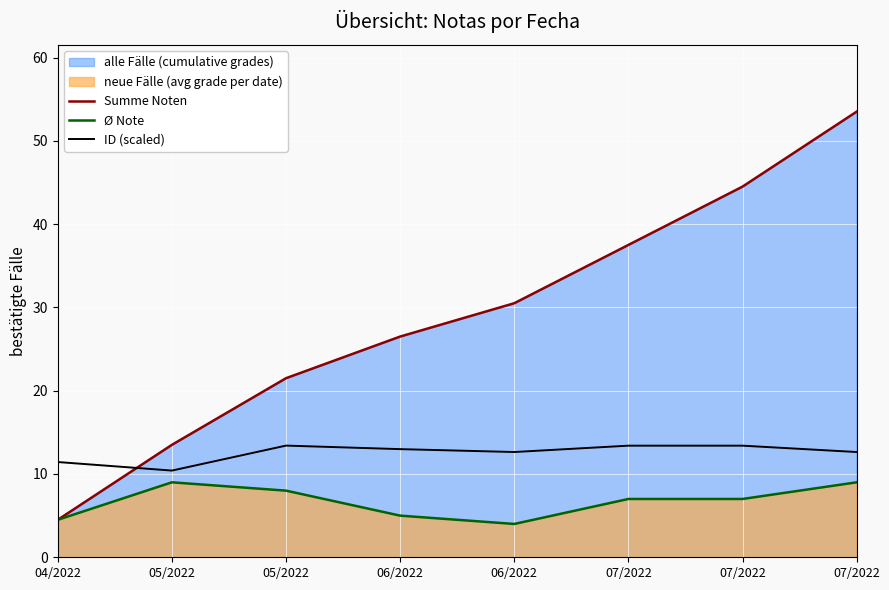

Reading right to left, list all the values displayed in this chart.

Summe Noten: 07/2022=53.5	07/2022=44.5	07/2022=37.5	06/2022=30.5	06/2022=26.5	05/2022=21.5	05/2022=13.5	04/2022=4.5
Ø Note: 07/2022=9.0	07/2022=7.0	07/2022=7.0	06/2022=4.0	06/2022=5.0	05/2022=8.0	05/2022=9.0	04/2022=4.5
ID (scaled): 07/2022=12.6	07/2022=13.4	07/2022=13.4	06/2022=12.6	06/2022=13.0	05/2022=13.4	05/2022=10.4	04/2022=11.4